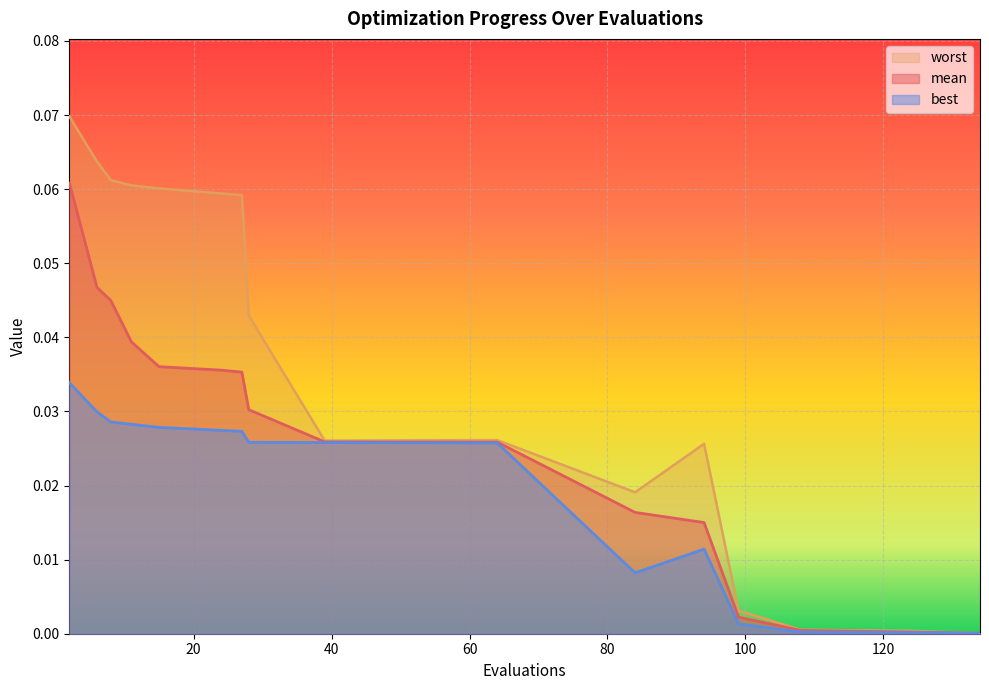

List the labels in order of worst value, smallest first.

134, 124, 108, 99, 84, 94, 39, 64, 28, 27, 24, 15, 11, 8, 6, 2